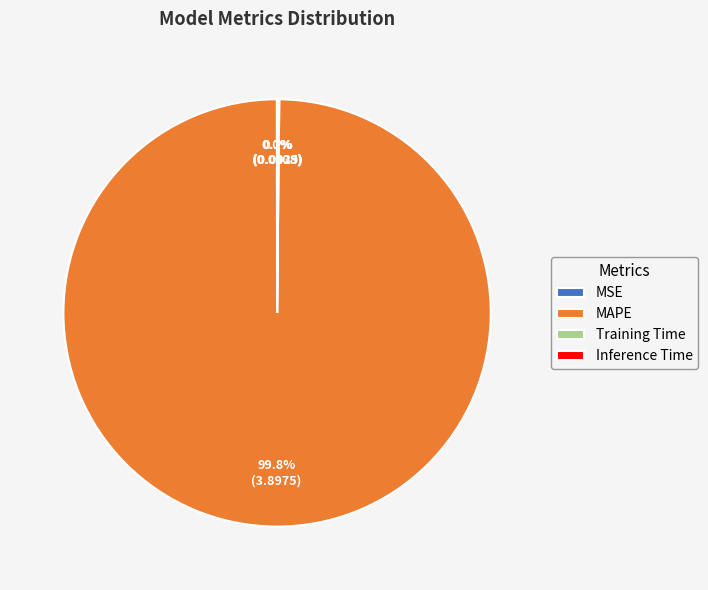

Is there a majority slice in this chart?

Yes